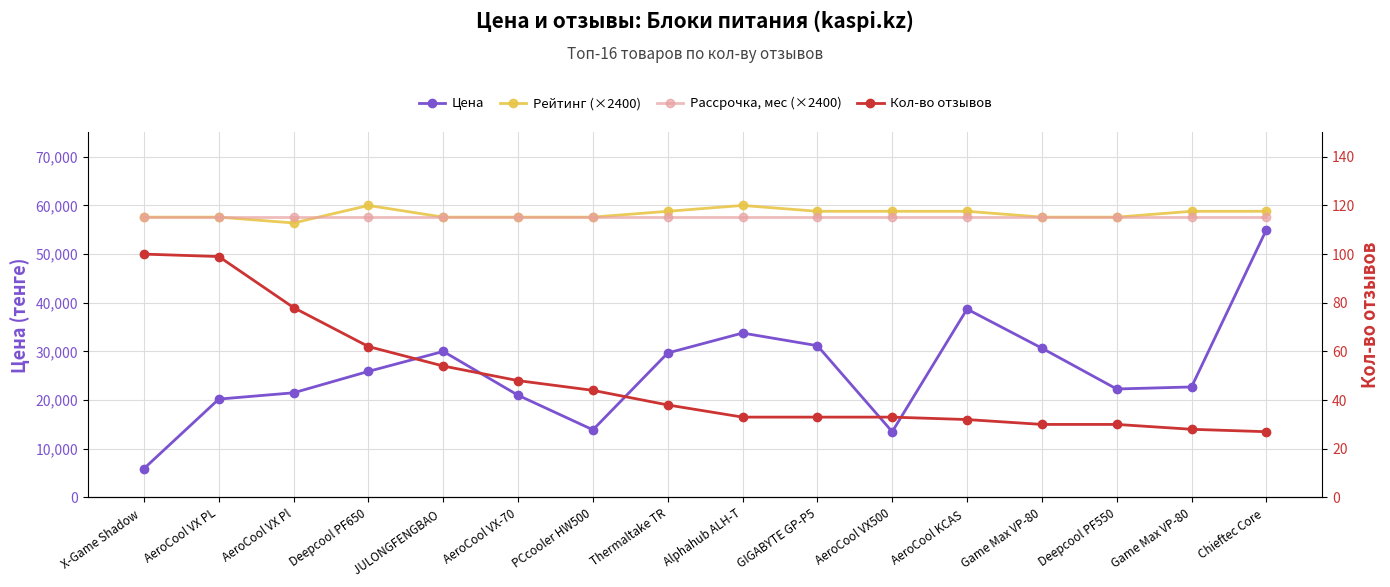

What is the value of the Рейтинг (×2400) point at the 8th from the left?

58800